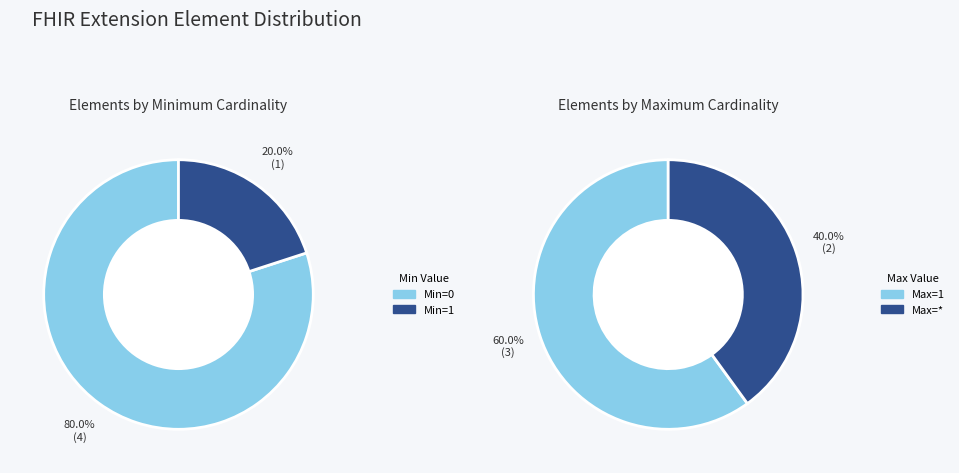

Does any single category account for the majority?

Yes